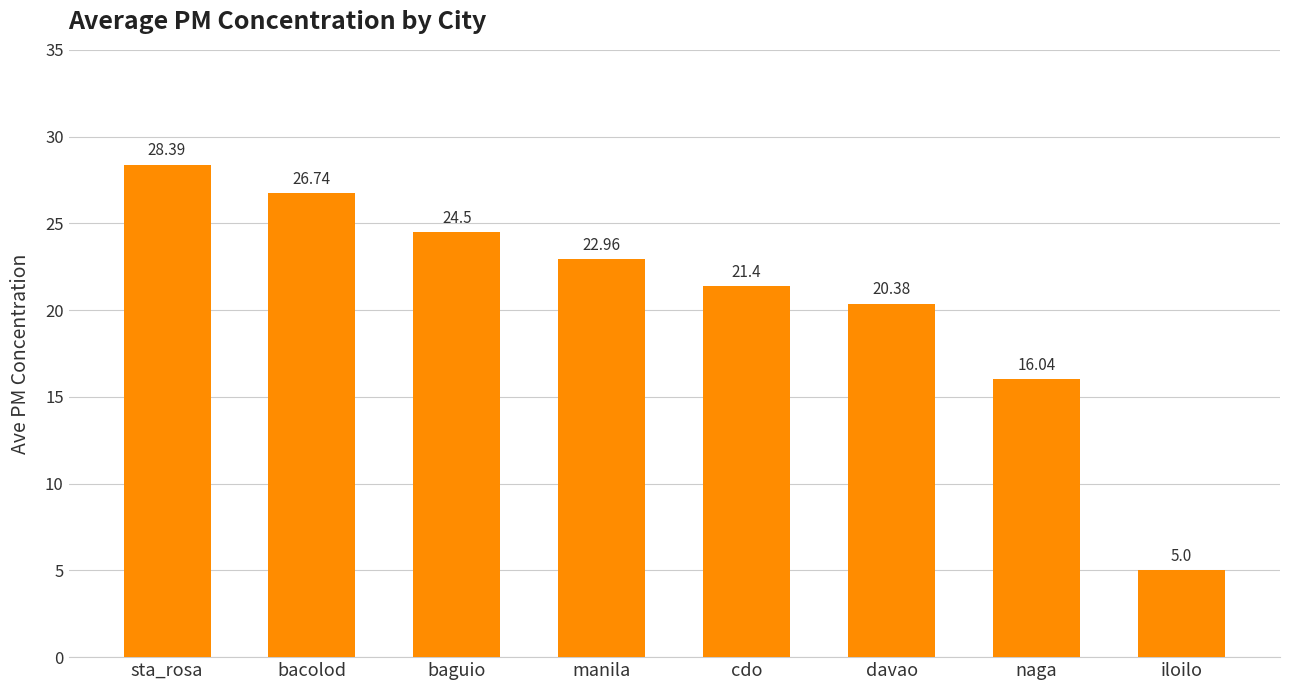

Reading left to right, list all the values displayed in this chart.

28.4	26.7	24.5	23.0	21.4	20.4	16.0	5.0